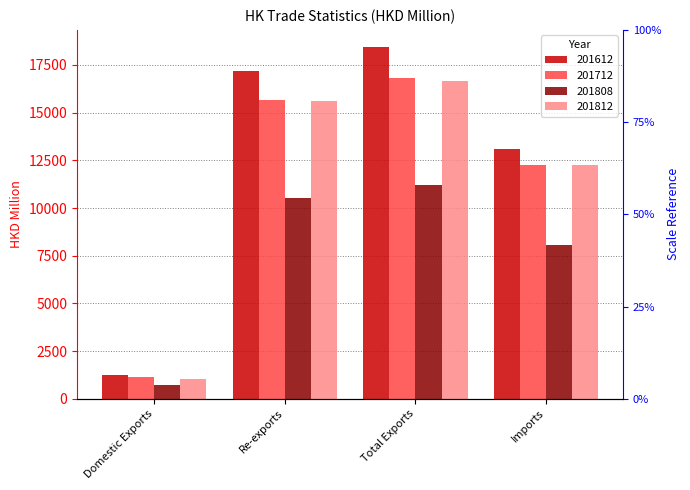

What is the difference between the 201812 values at Domestic Exports and Imports?

11195.2